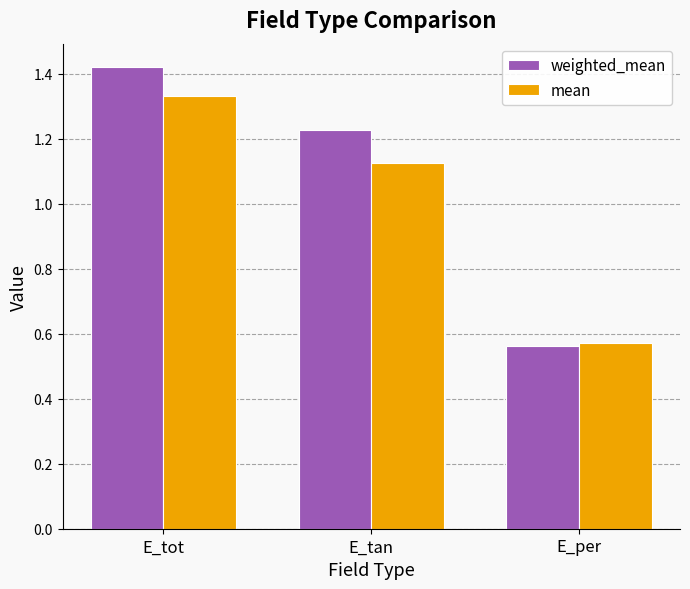

Which series has the largest range (max minus min)?

weighted_mean